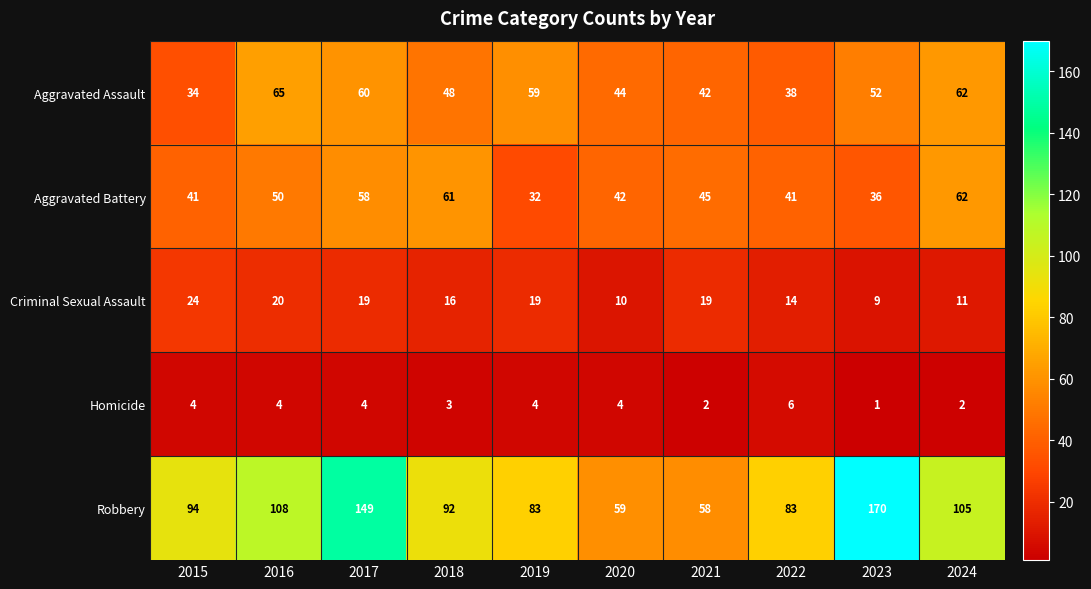

What is the difference between the Aggravated Assault values at 2019 and 2024?

3